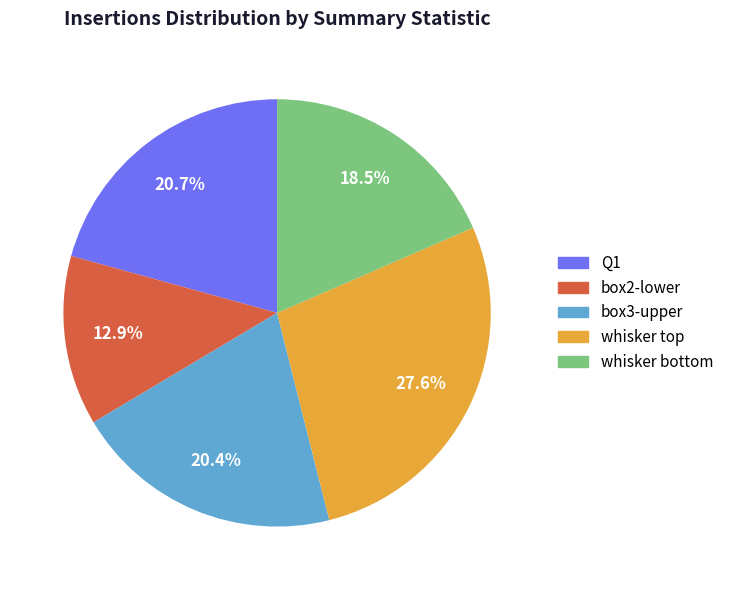

To the nearest percent, what is the average slice percentage?

20%